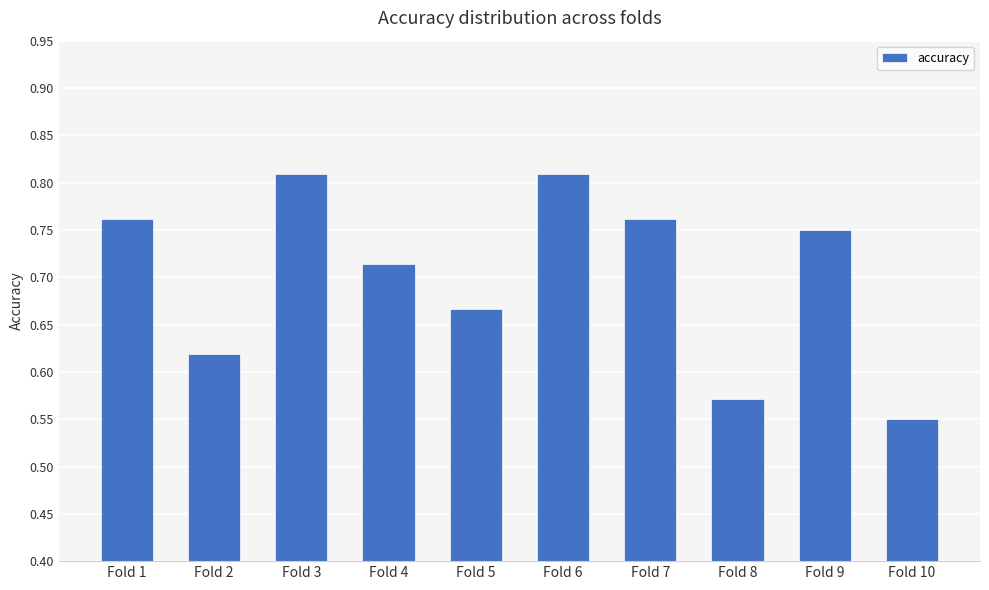

At which label is the value closest to 0?

Fold 10